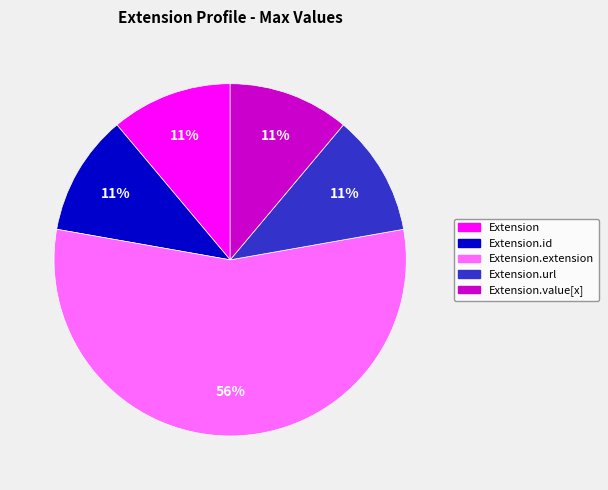

Is there any slice that represents more than half of the pie?

Yes